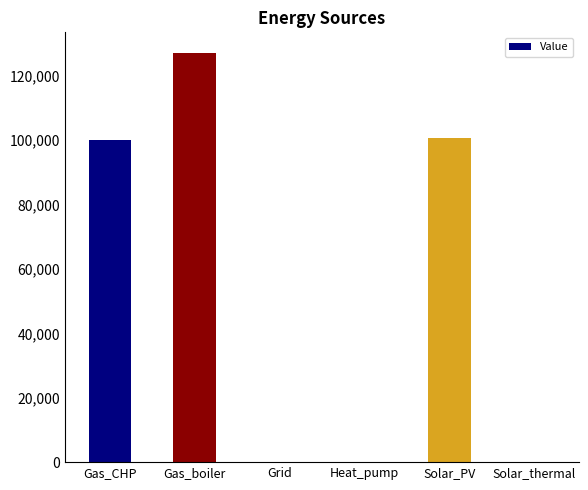

How many data points are above 100144?

3